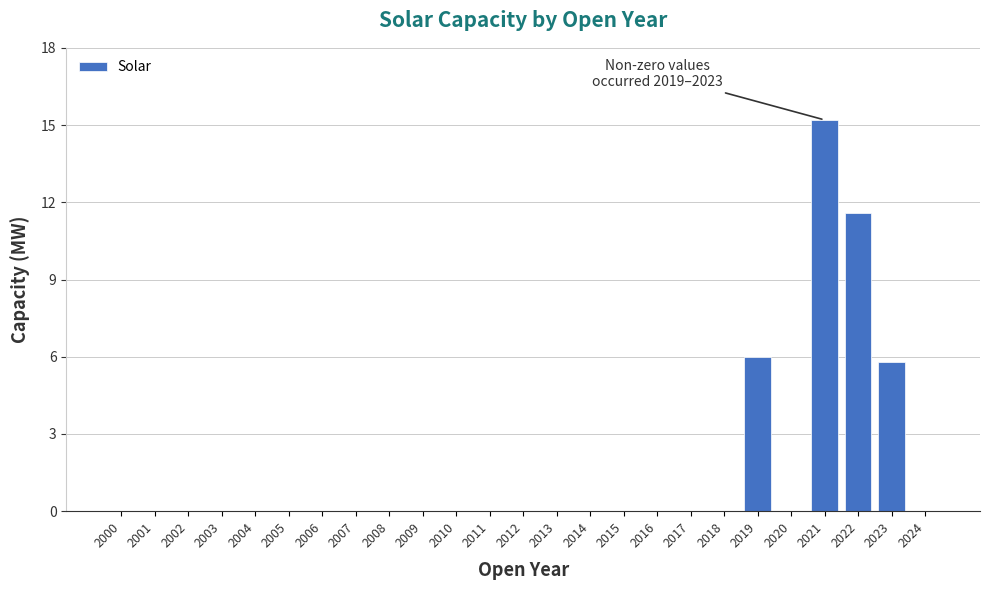

Reading left to right, extract all data points from this chart.

2000=0.0	2001=0.0	2002=0.0	2003=0.0	2004=0.0	2005=0.0	2006=0.0	2007=0.0	2008=0.0	2009=0.0	2010=0.0	2011=0.0	2012=0.0	2013=0.0	2014=0.0	2015=0.0	2016=0.0	2017=0.0	2018=0.0	2019=6.0	2020=0.0	2021=15.2	2022=11.6	2023=5.8	2024=0.0